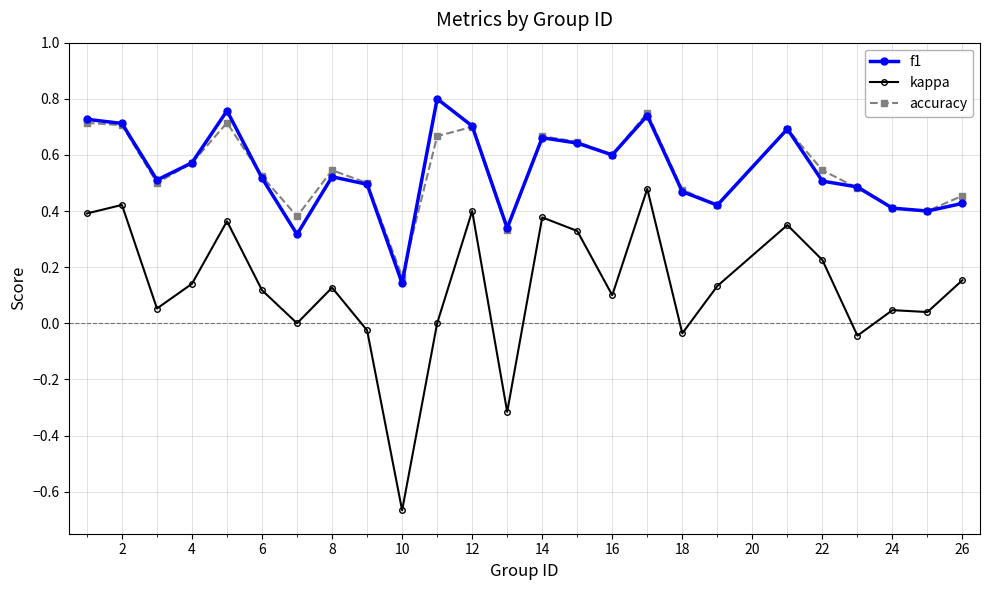

True or false: accuracy and kappa intersect in this chart.

False